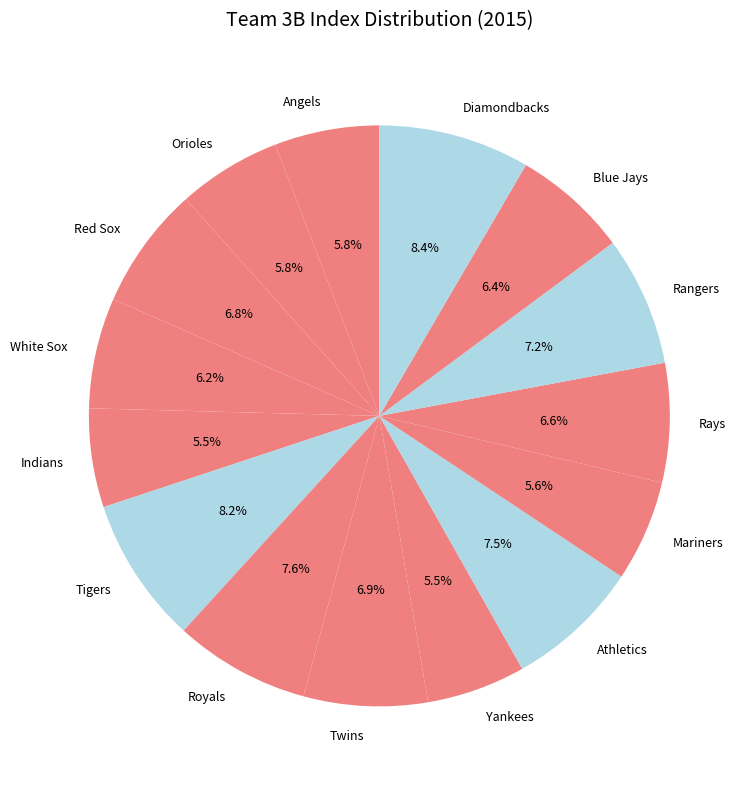

Does Rays represent more than half of the total?

No